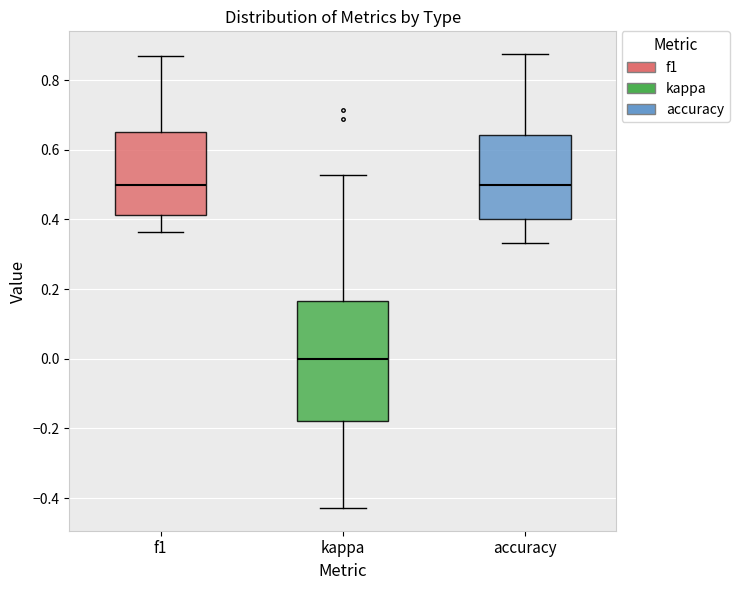

Reading left to right, transcribe this box plot: for each box, give where its median line is, the range the box spans, and where its two whiskers end, as read against the y-axis. The values are not printed on the chart, so give them approximately, as read against the axis.

f1: median 0.50, box 0.42 to 0.66, whiskers 0.36 to 0.86
kappa: median 0.00, box -0.18 to 0.16, whiskers -0.42 to 0.52
accuracy: median 0.50, box 0.40 to 0.64, whiskers 0.34 to 0.88